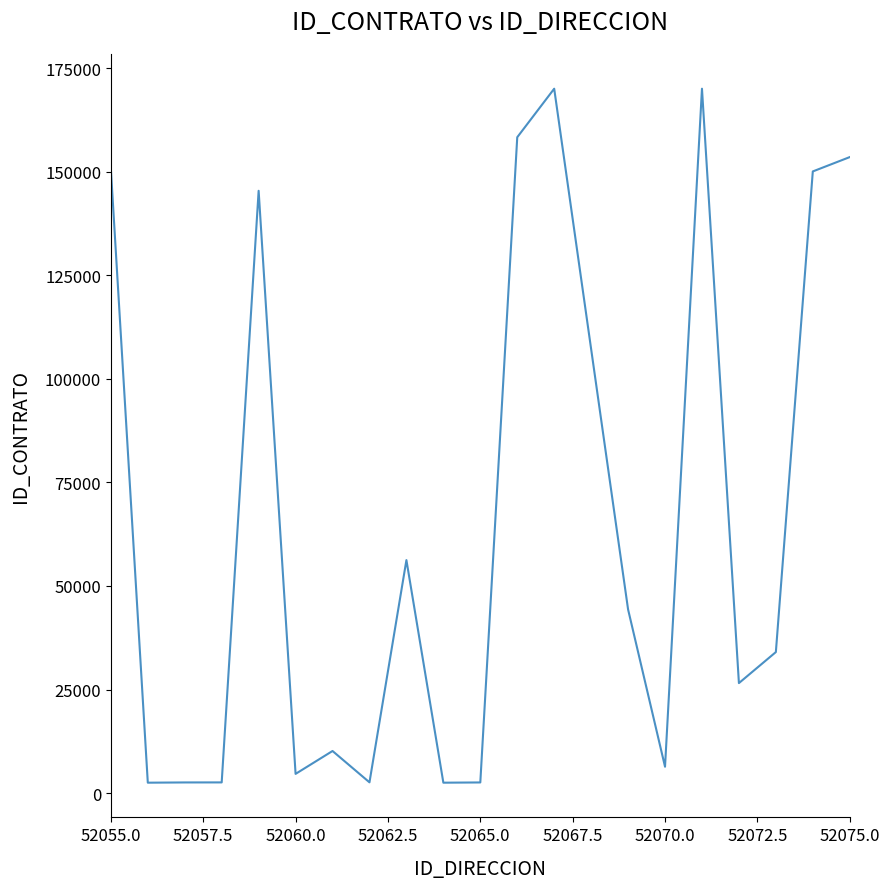

What is the greatest value displayed?

170046